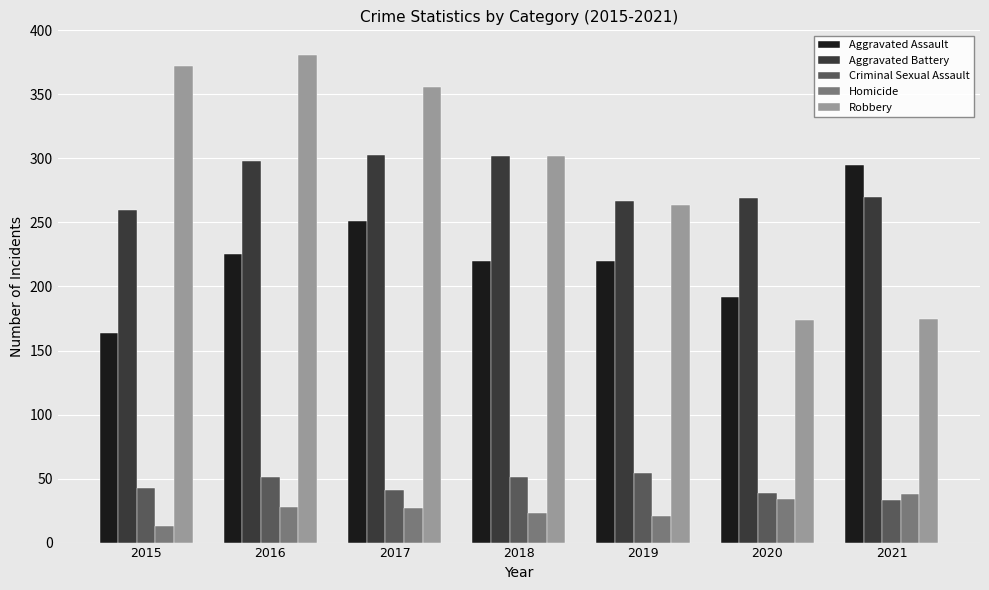

True or false: Aggravated Assault has a value of 306 at 2019.

False